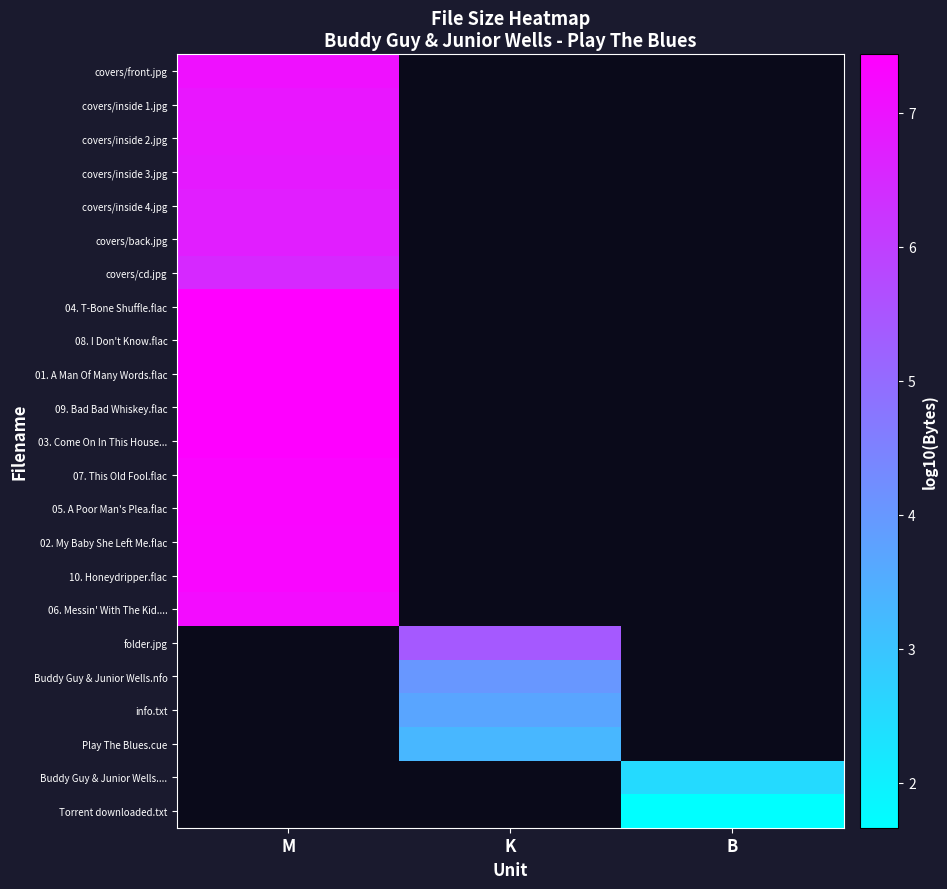

How many values in Torrent downloaded.txt are above zero?

1